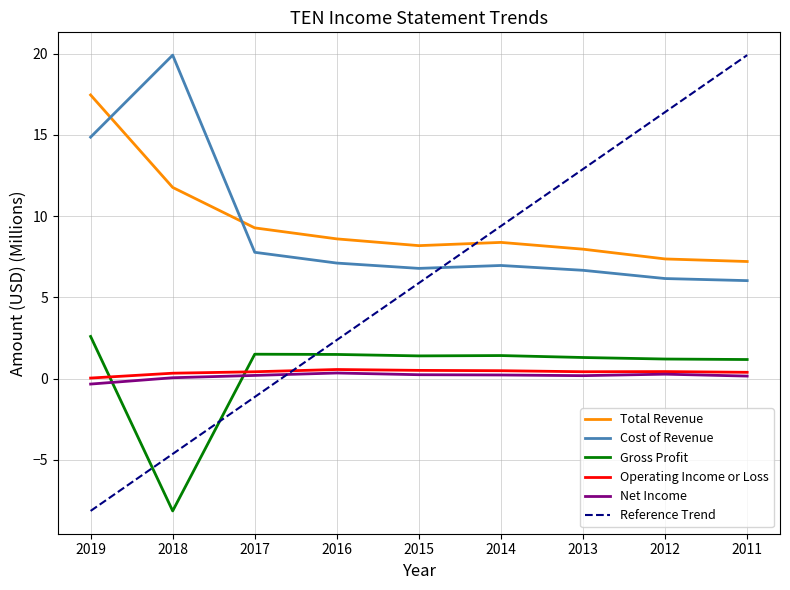

In Total Revenue, how many points are lower than both neighbors (excluding endpoints)?

1